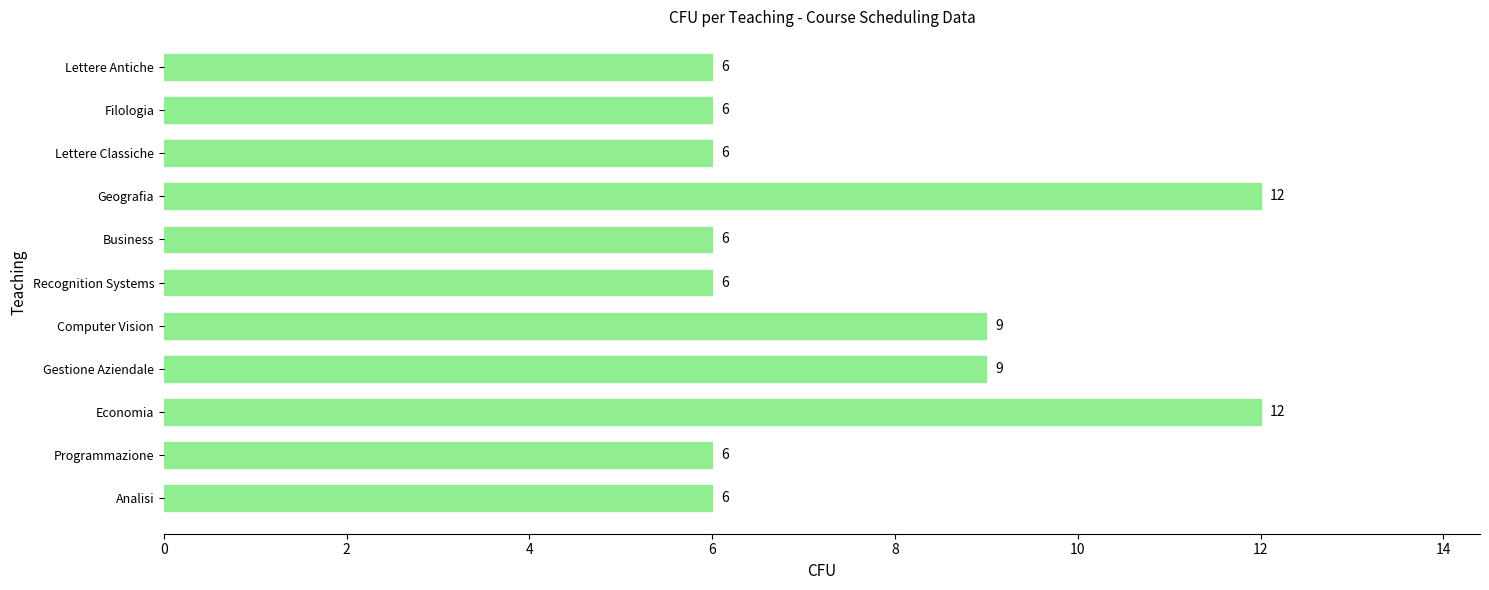

What is the difference between the maximum and minimum values?

6